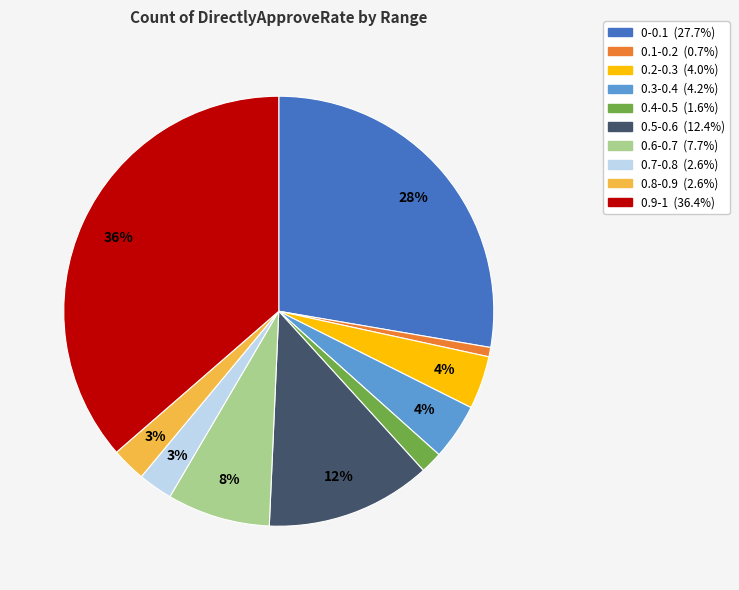

Between 0.5-0.6 and 0-0.1, which is larger?

0-0.1